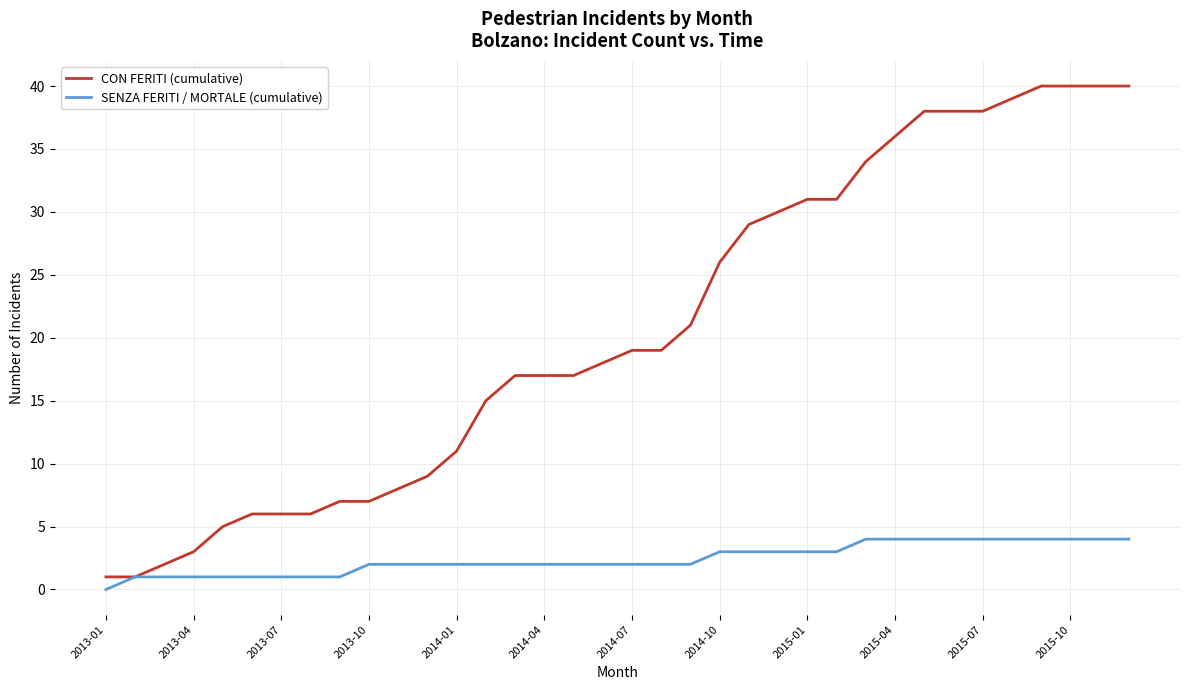

Which series has the largest range (max minus min)?

CON FERITI (cumulative)